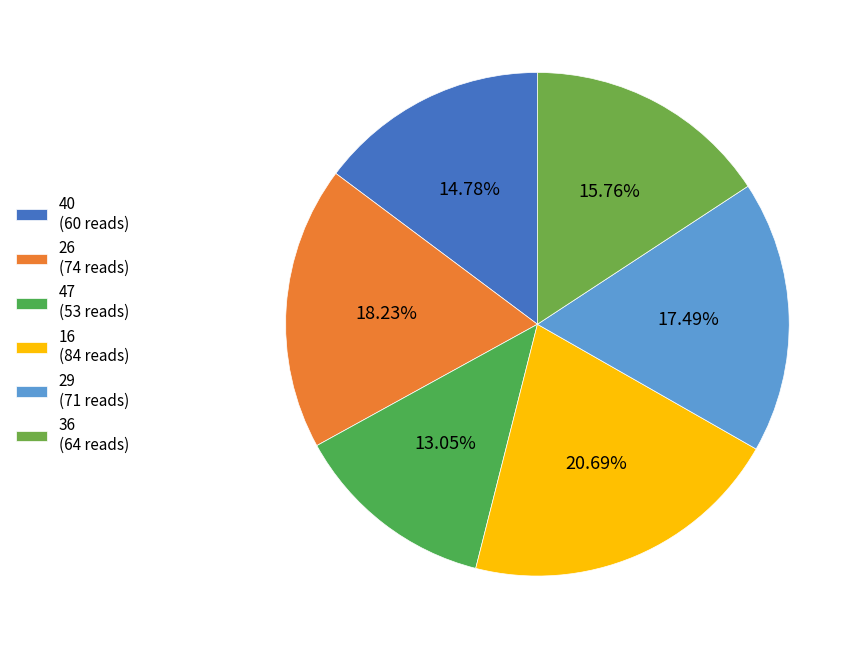

Does 47 account for over 50% of the chart?

No